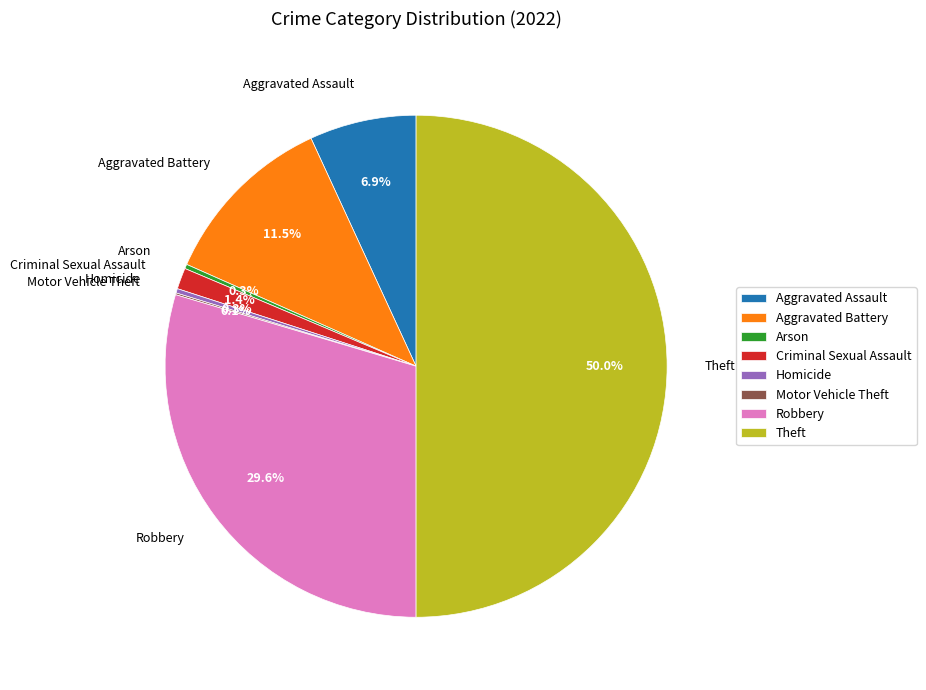

Approximately how many times larger is the value at Arson compared to Criminal Sexual Assault?

0.2